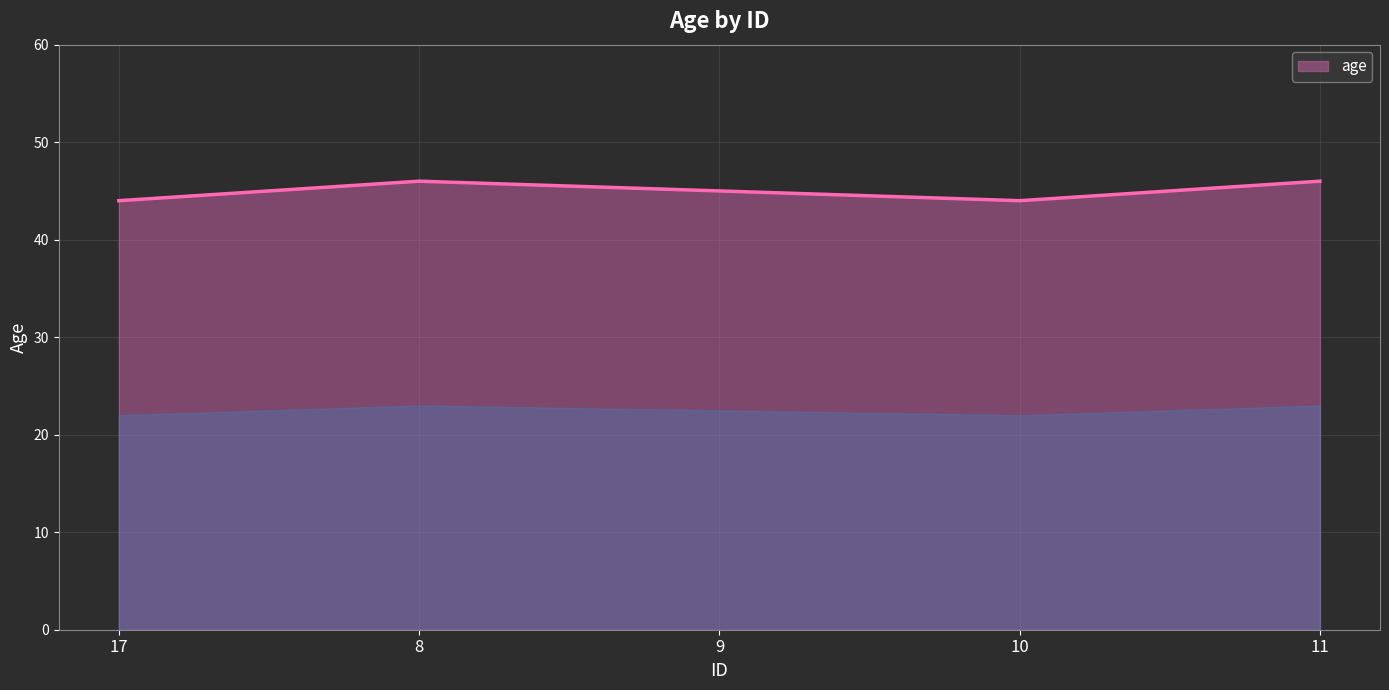

What is the sum of the values at 10 and 8?

90